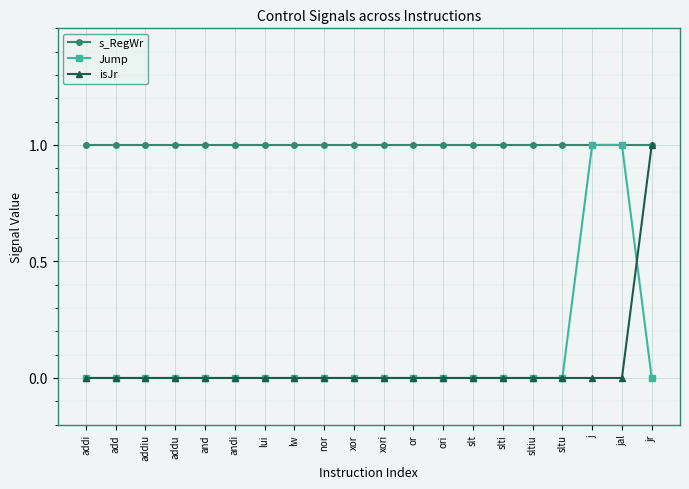

What are all the series names shown in the legend?

s_RegWr, Jump, isJr